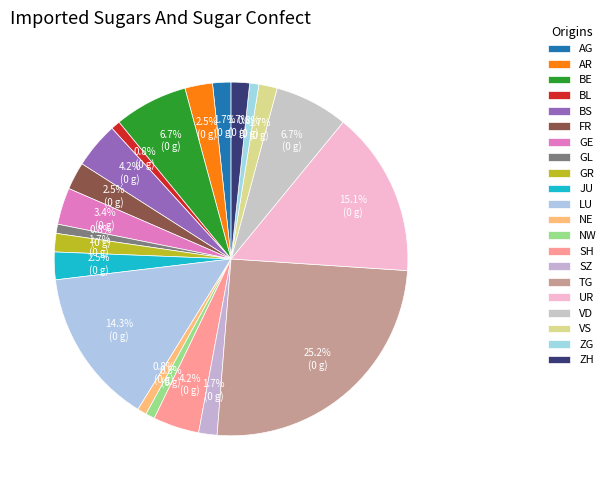

How many slices are in this pie chart?

21